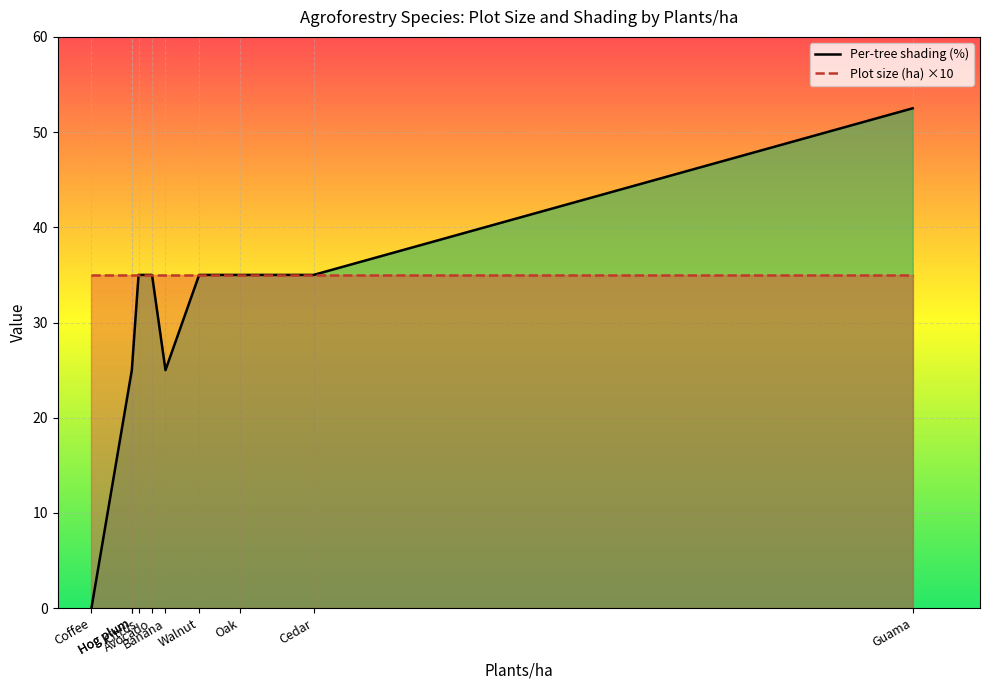

The value of Plot size (ha) ×10 at Hog plum is 59.5. True or false?

False